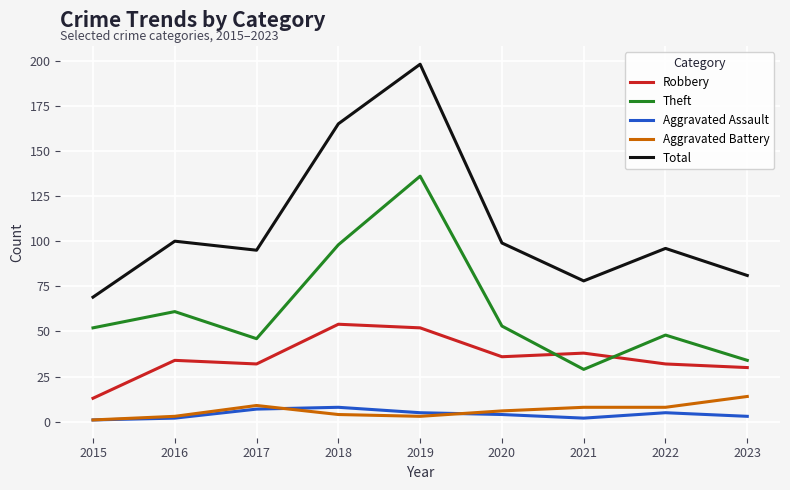

Is it true that Robbery equals 47 at 2023?

False